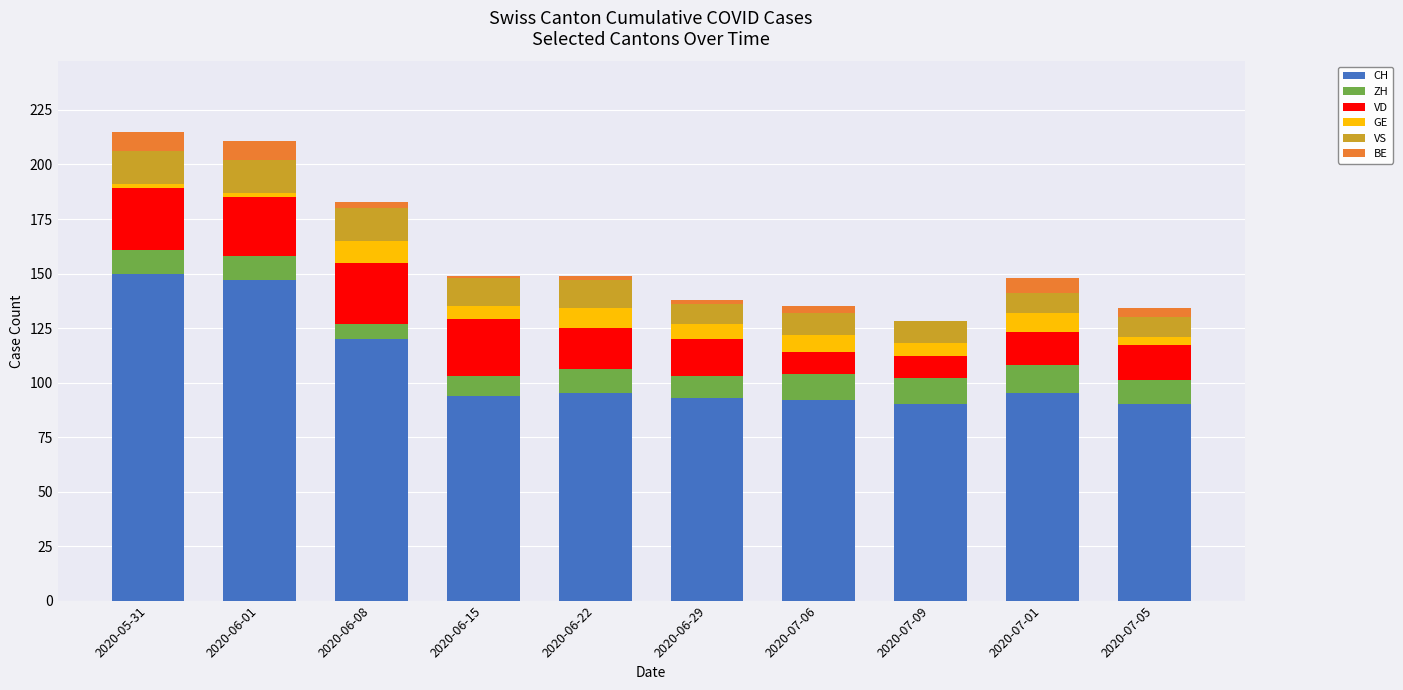

Where does the GE series first go above 7?

2020-06-08